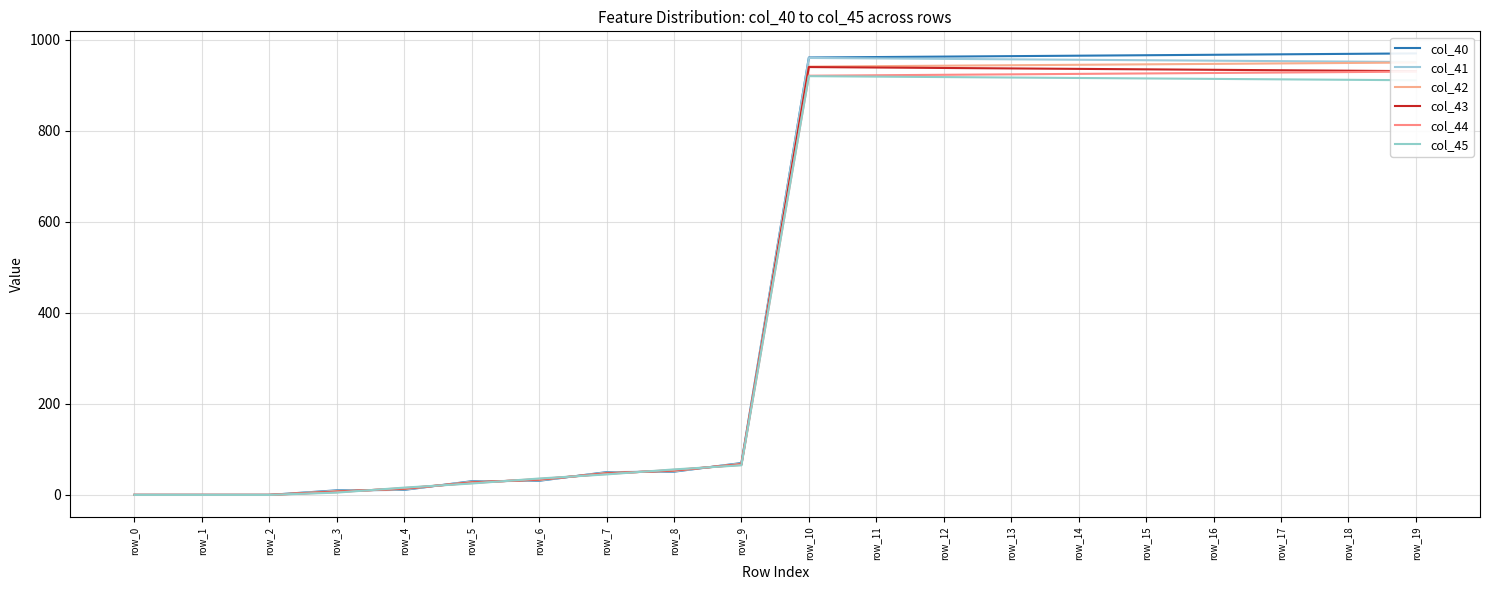

List the series in order of their peak value, lowest first.

col_45, col_44, col_43, col_42, col_41, col_40